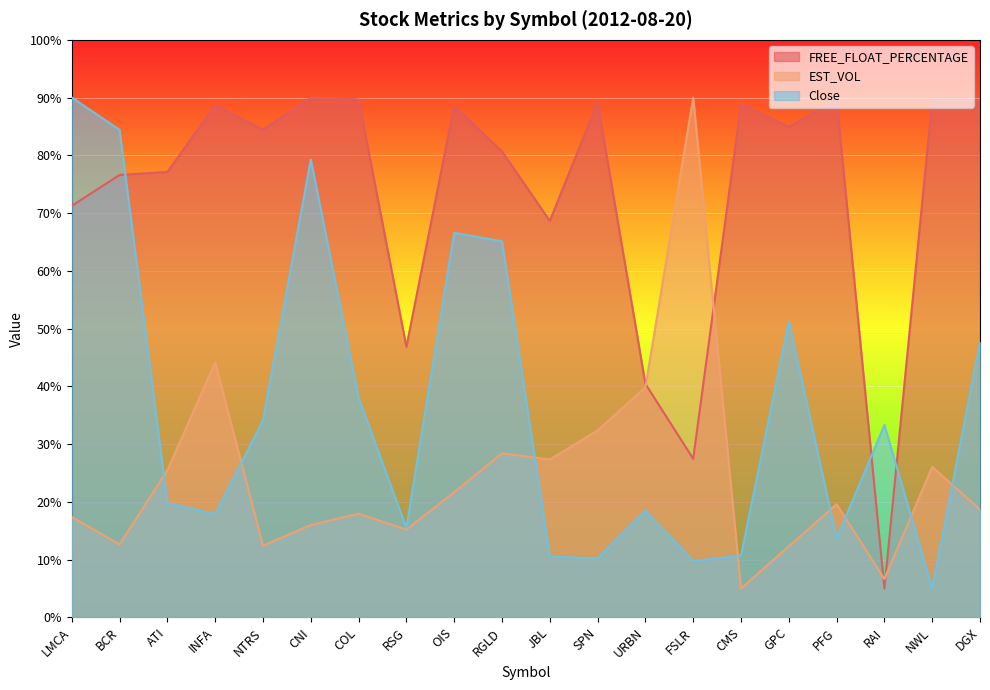

Is the value of FREE_FLOAT_PERCENTAGE at URBN greater than the value of Close at CNI?

No